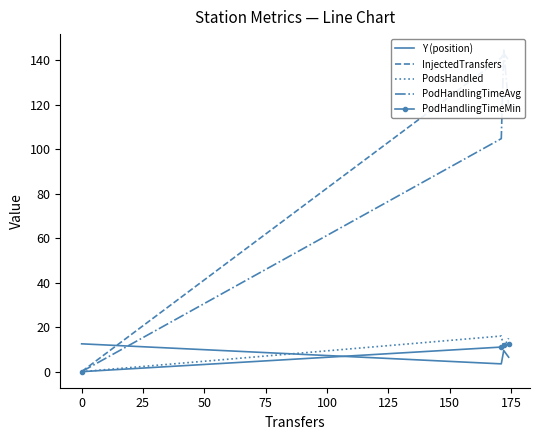

How many values in the InjectedTransfers series exceed 141?

1